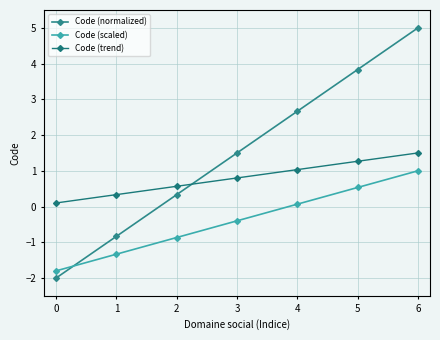

What is the difference between the maximum and minimum values in the Code (trend) series?

1.4